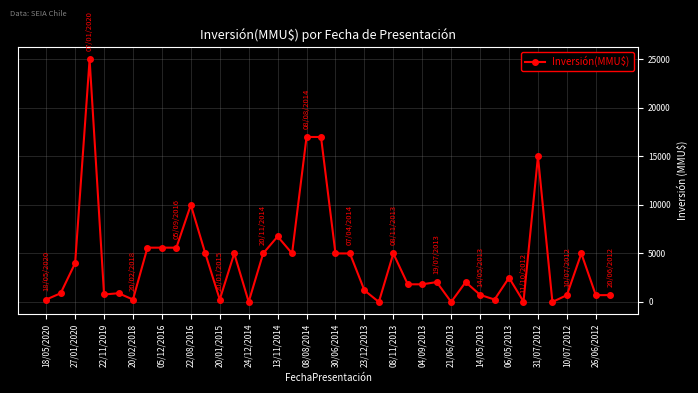

What is the maximum value shown in the chart?

25000